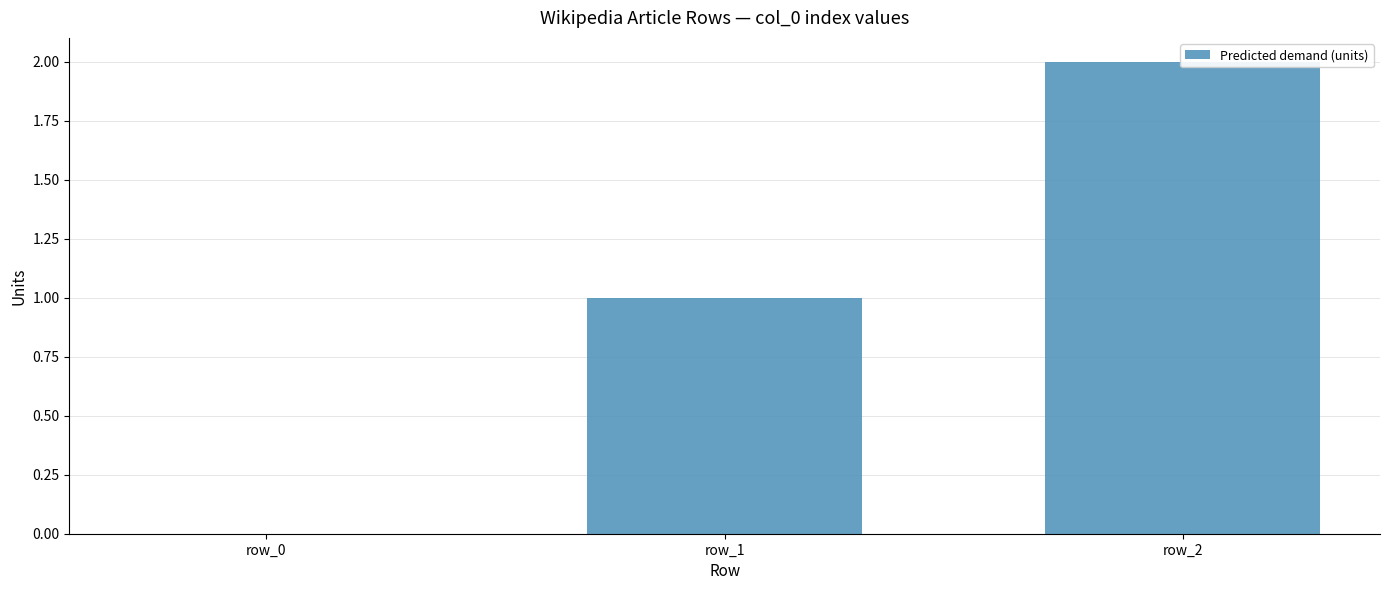

The value at row_1 is 1. True or false?

True